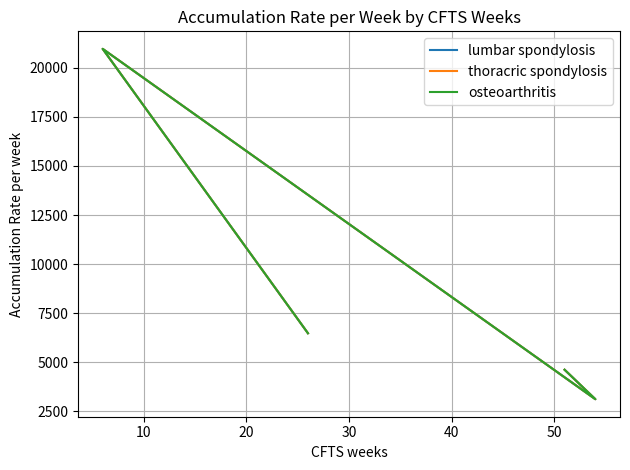

What is the value of the thoracric spondylosis point at the 1st from the left?

4623